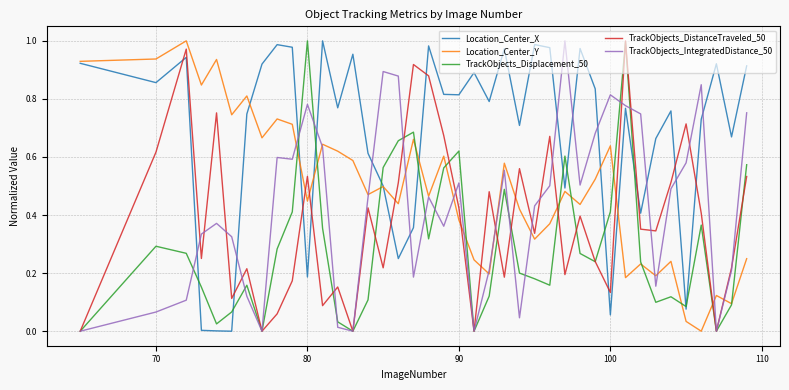

True or false: Location_Center_X and TrackObjects_DistanceTraveled_50 cross at least once.

True